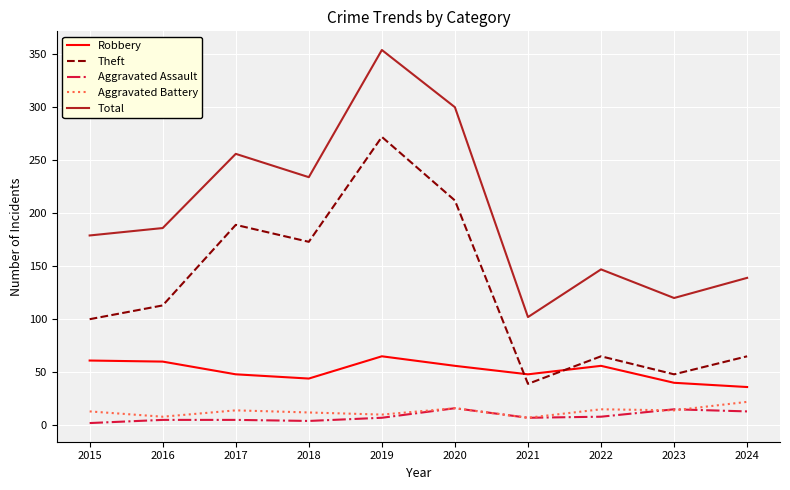

True or false: Robbery has a value of 48 at 2021.

True